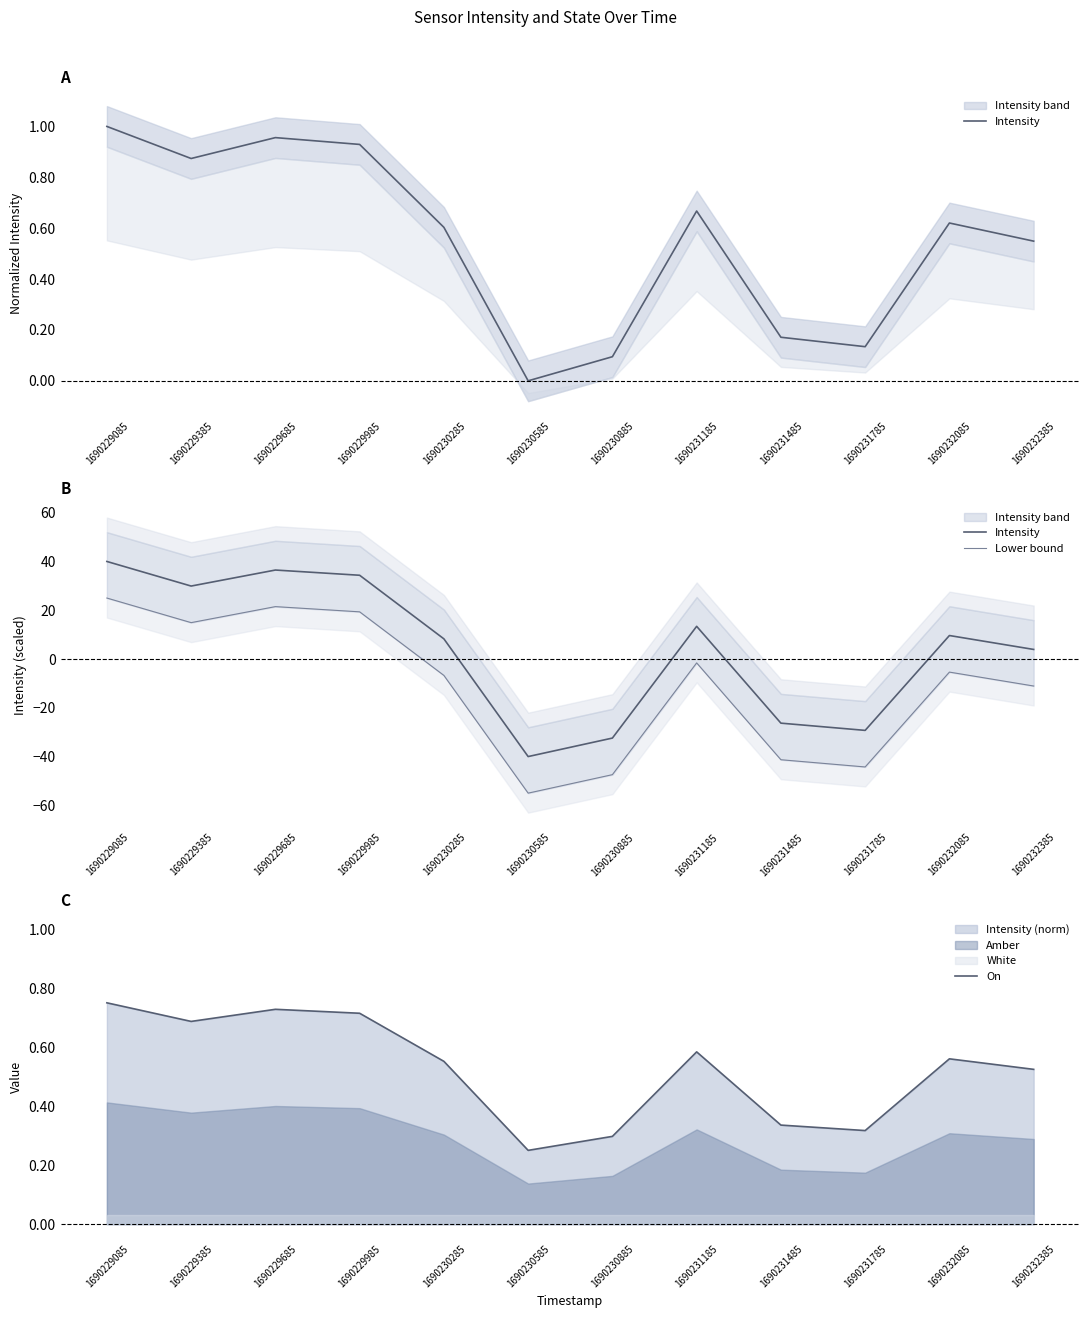

List the labels in order of Lower bound value, largest first.

1690229085, 1690229685, 1690229985, 1690229385, 1690231185, 1690232085, 1690230285, 1690232385, 1690231485, 1690231785, 1690230885, 1690230585